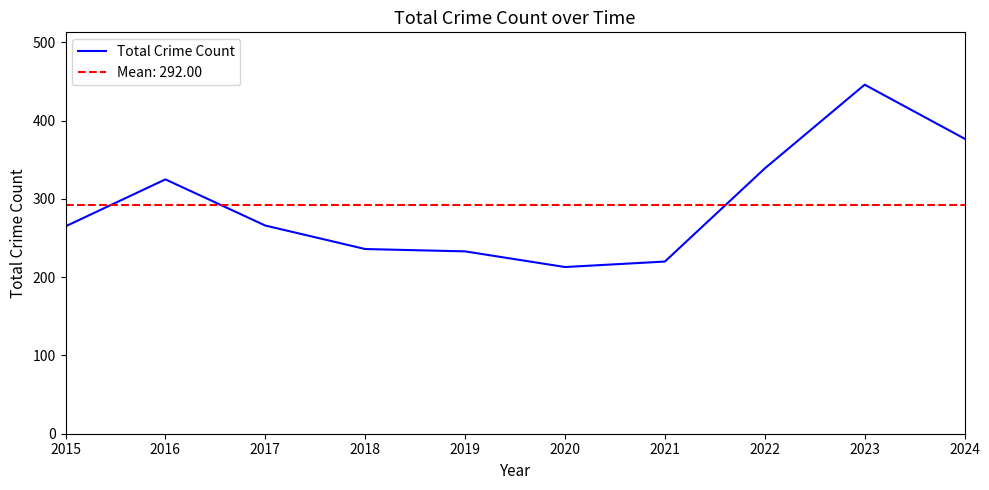

Read the value at 2018.

236